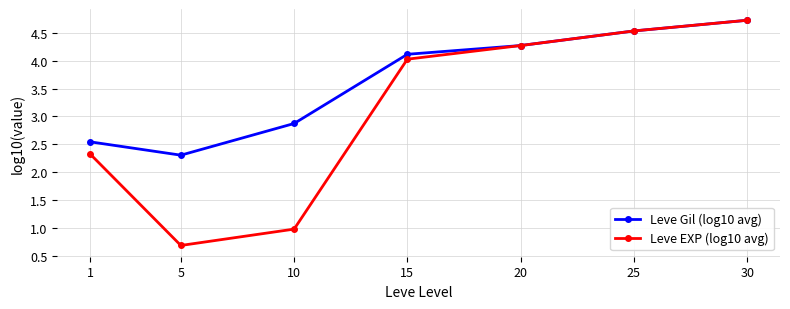

True or false: Leve Gil (log10 avg) has more than 0 points higher than both neighbors.

False